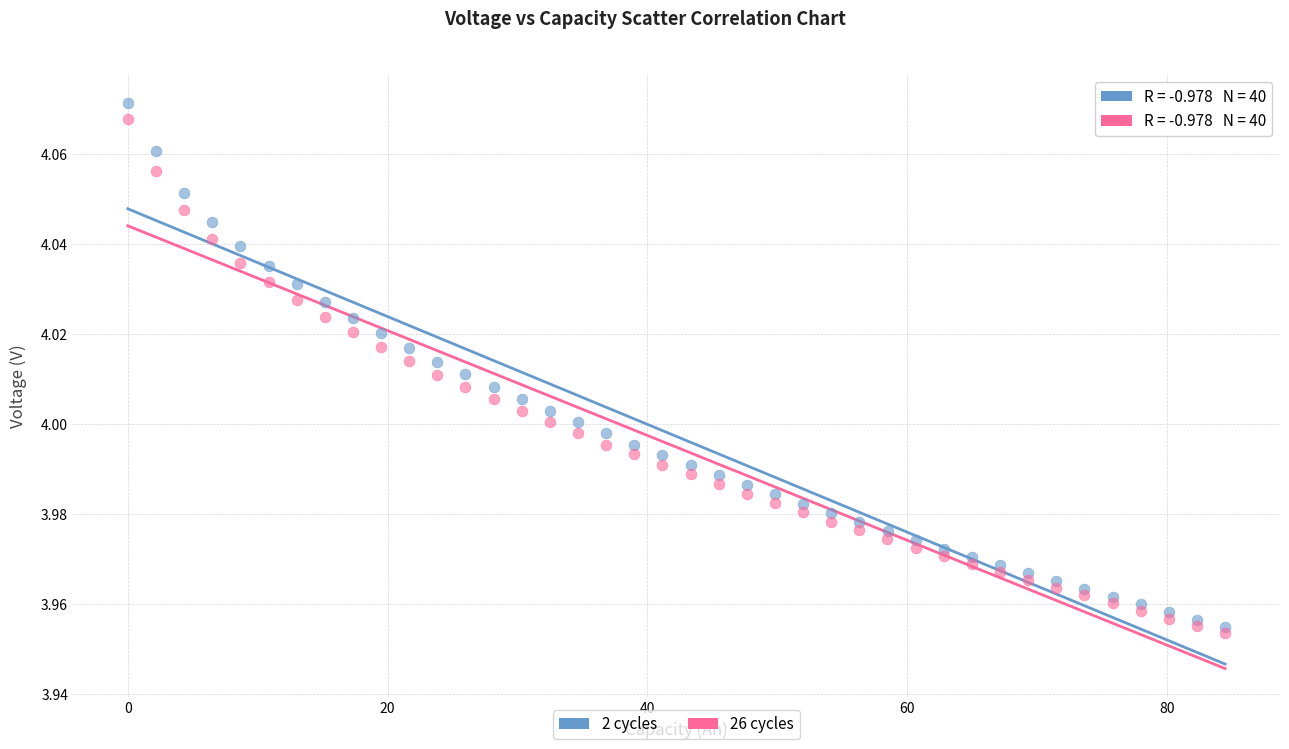

Which series has the largest Y range (max minus min)?

2 cycles